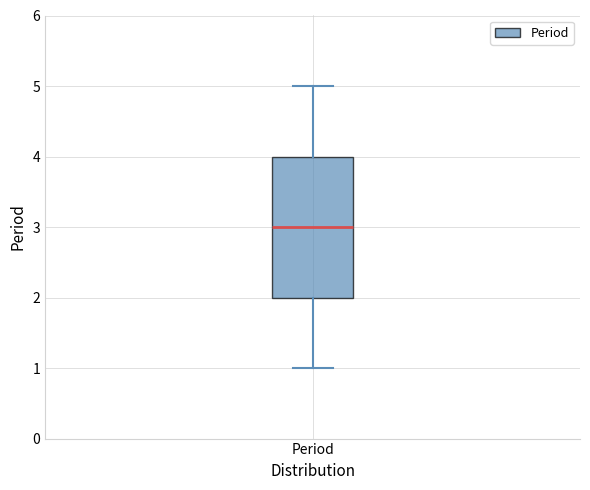

Read this box plot against the y-axis: the position of the median line, the range covered by the box, and the ends of both whiskers. The values are not printed on the chart, so give them approximately, as read against the axis.

median 3, box 2 to 4, whiskers 1 to 5